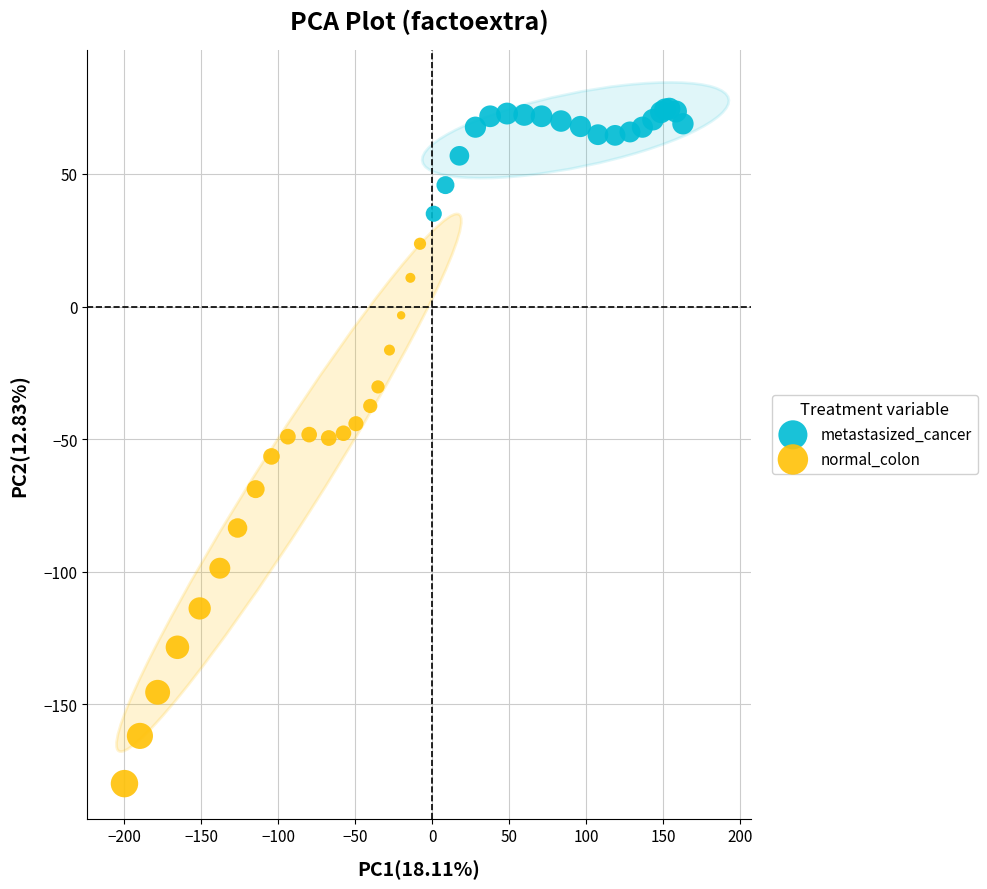

Which series contains the lowest Y value?

normal_colon